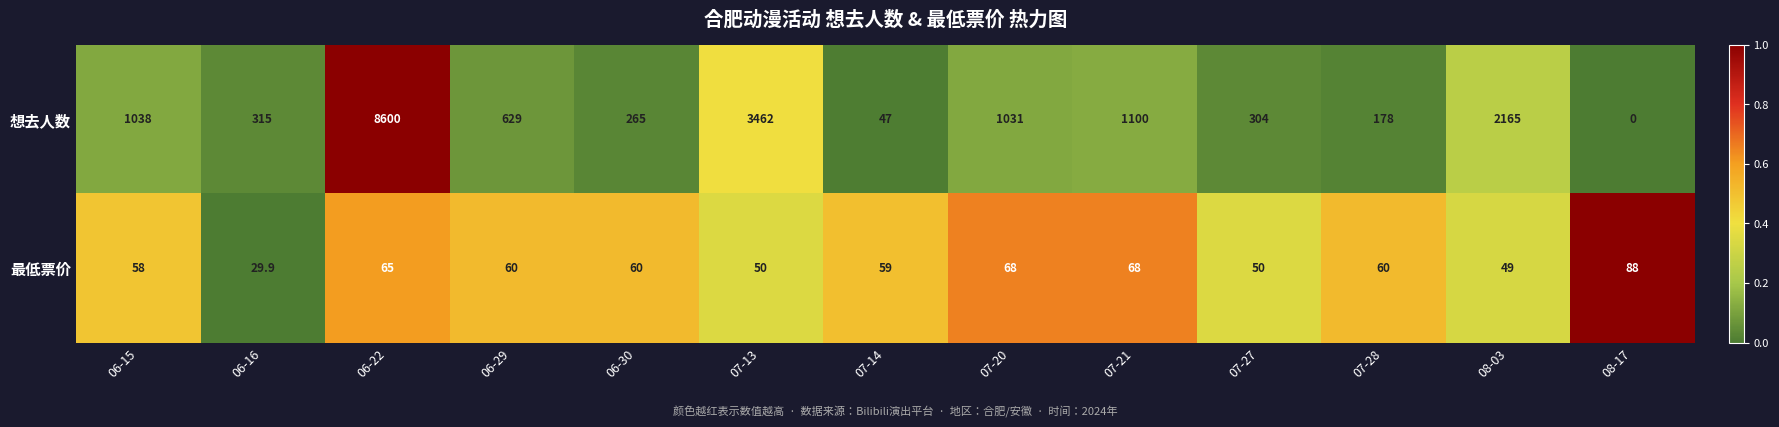

The value of 最低票价 at 07-13 is 50.0. True or false?

True